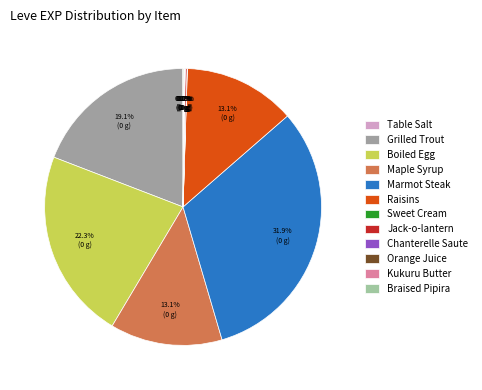

What is the change in value from Sweet Cream to Orange Juice?

+1